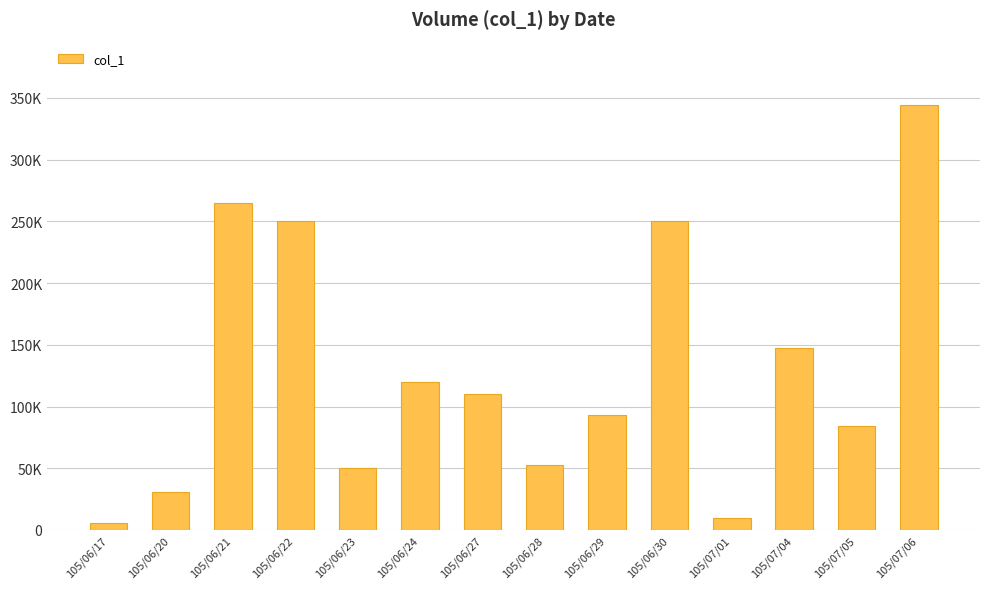

What position from the right is 105/07/05?

2